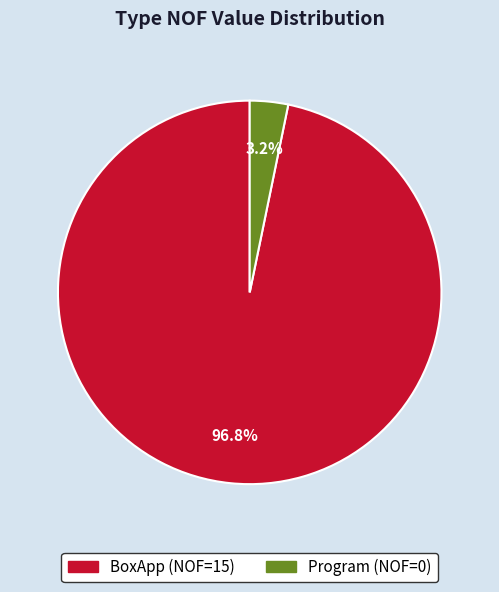

Is there a majority slice in this chart?

Yes